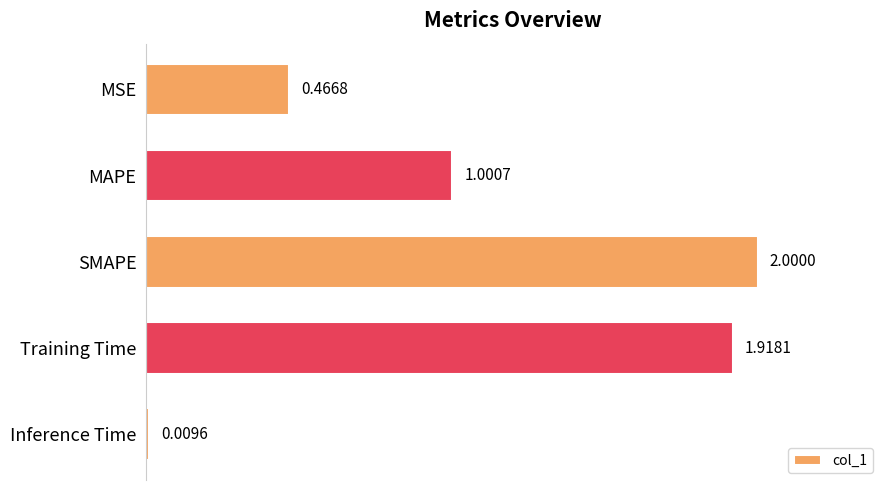

Between MSE and SMAPE, which is larger?

SMAPE